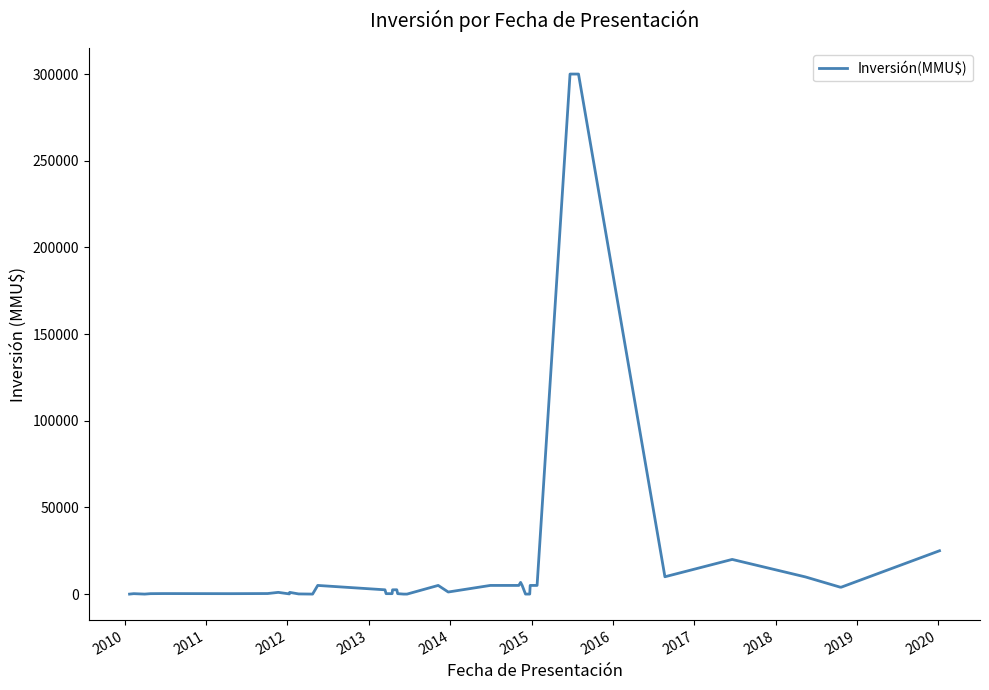

What is the maximum value shown in the chart?

300000